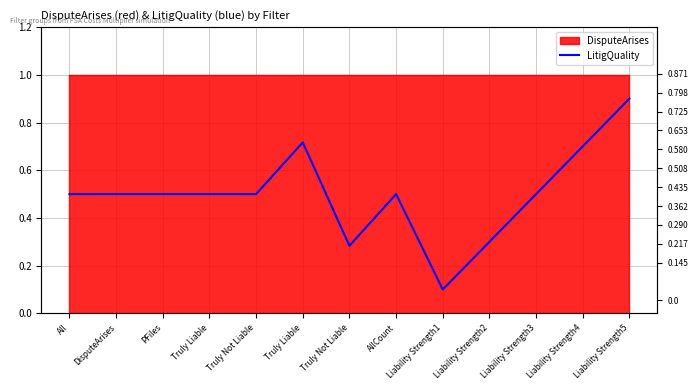

Where is the first local minimum?

Truly Not Liable